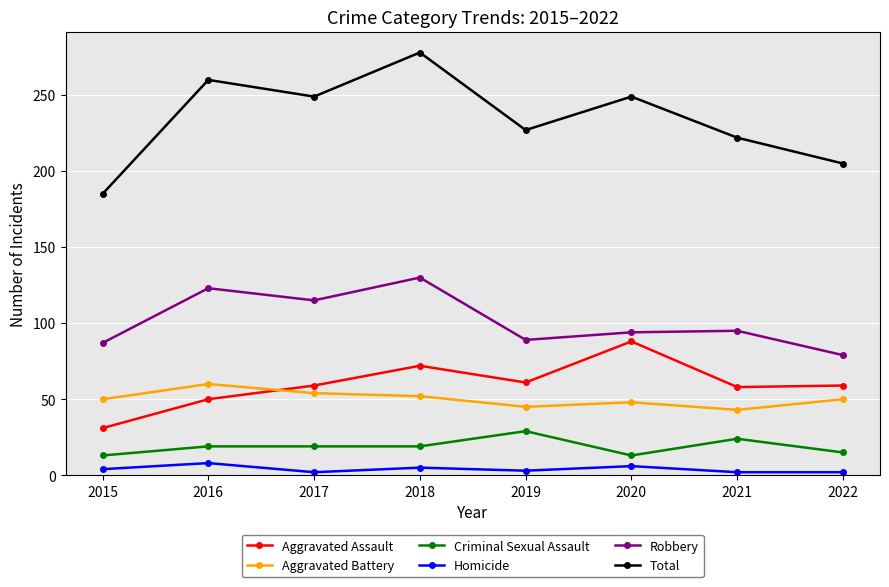

True or false: Homicide and Robbery intersect in this chart.

False